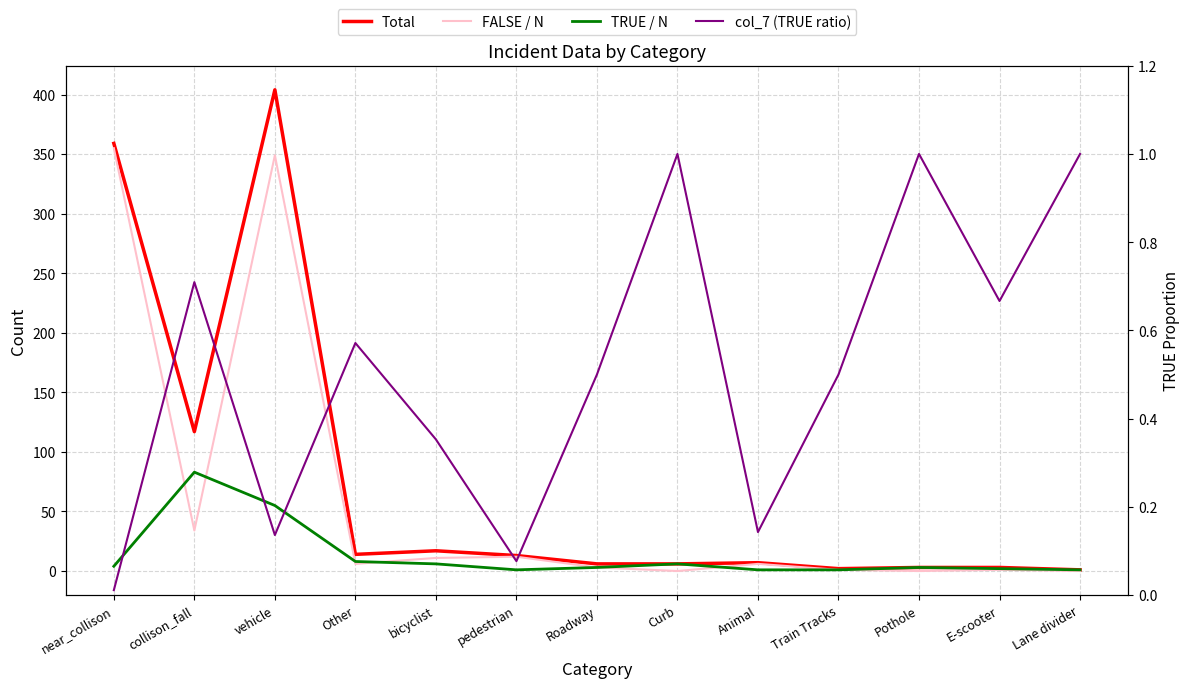

True or false: col_7 (TRUE ratio) has more than 2 interior local peaks.

True